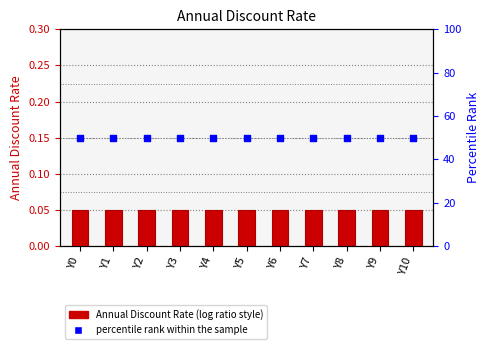

At how many categories does at least one series exceed 9?

11